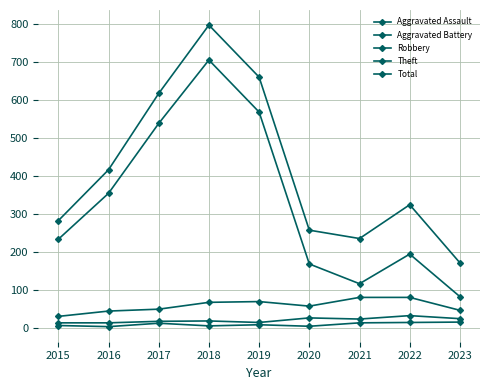

At which label does Total reach its minimum?

2023